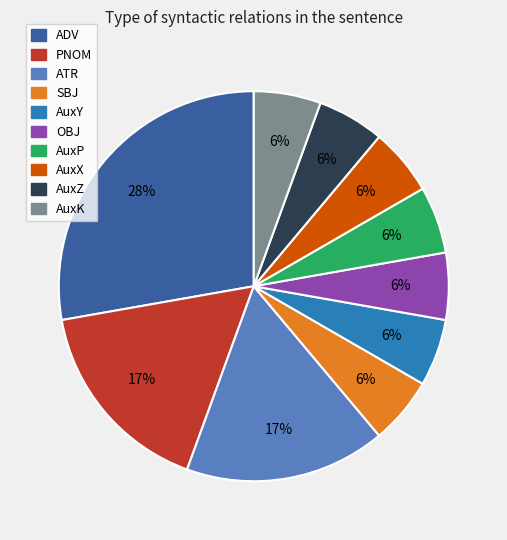

Is OBJ the majority of the pie?

No